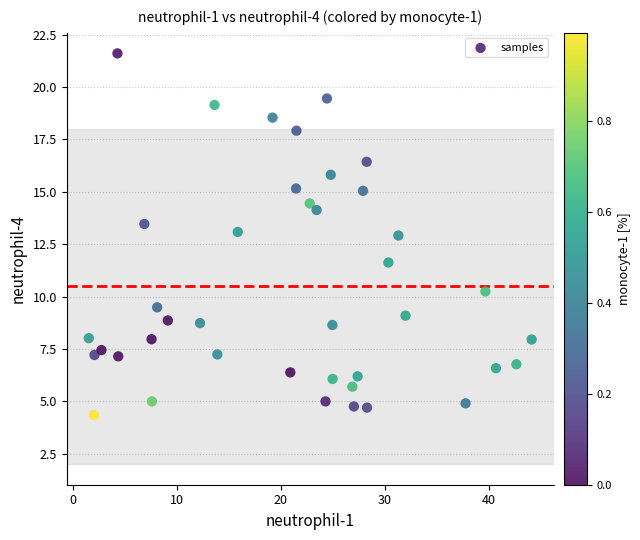

What is the range of X values (max minus min)?

42.6